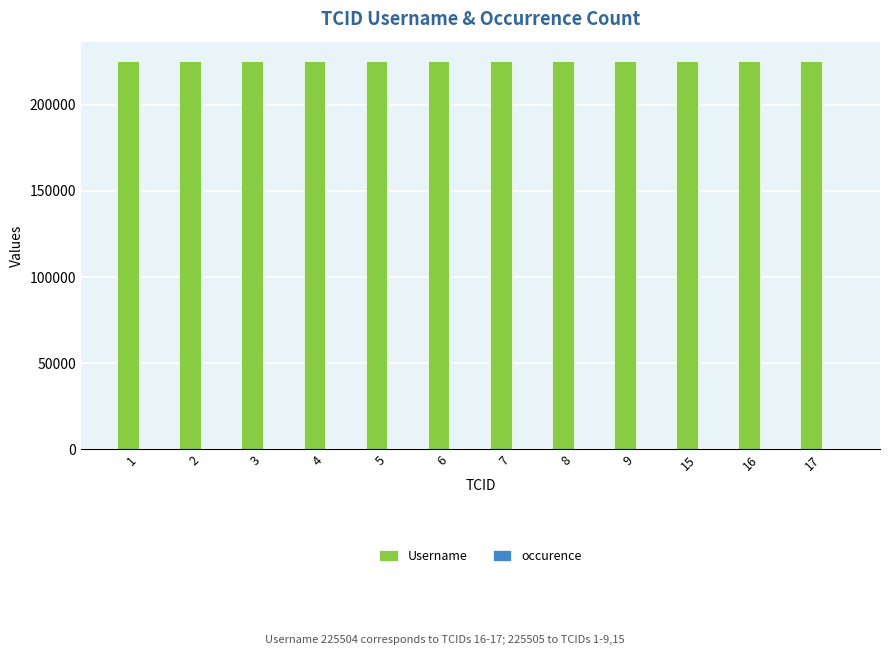

Which series has the largest total across all categories?

Username